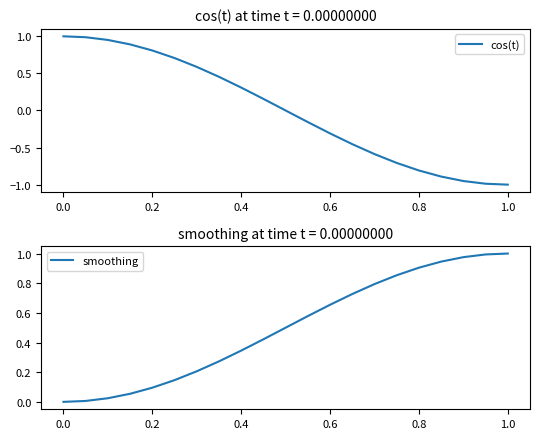

Is the value of cos(t) at 9 greater than the value of smoothing at 8?

No